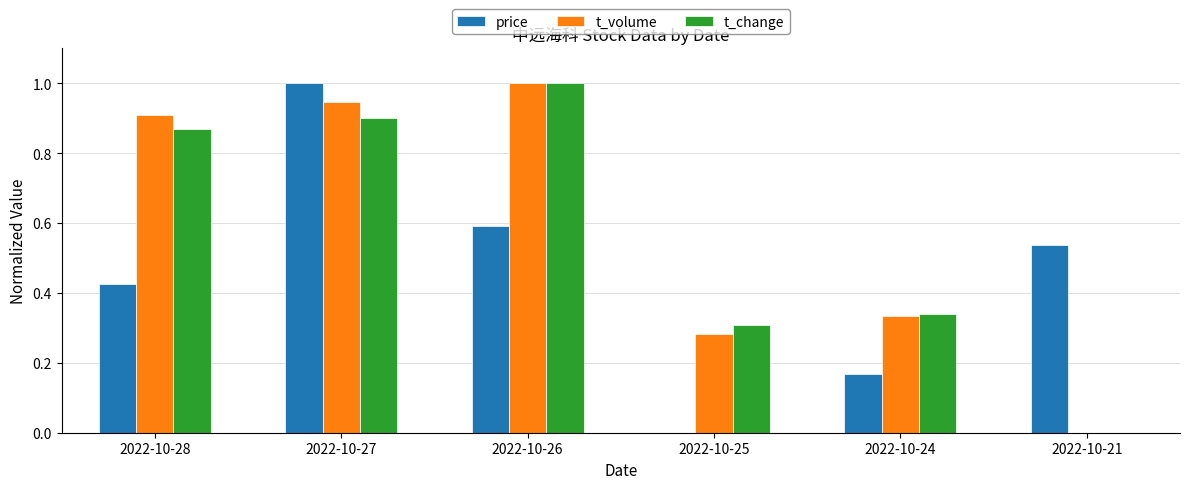

Between 2022-10-28 and 2022-10-27, which series saw the biggest shift?

price